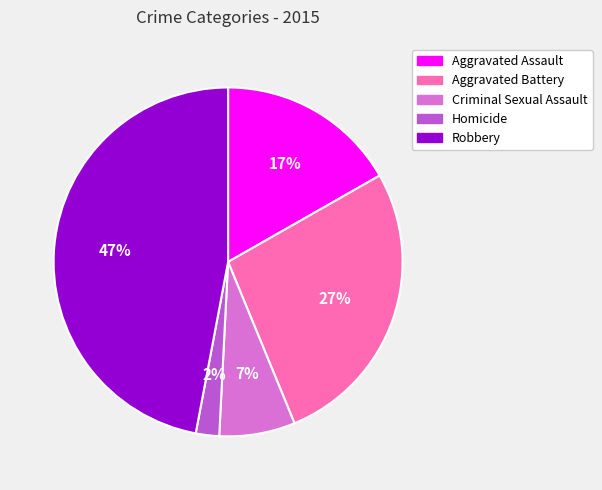

Do Criminal Sexual Assault and Robbery together represent more than half of the pie?

Yes